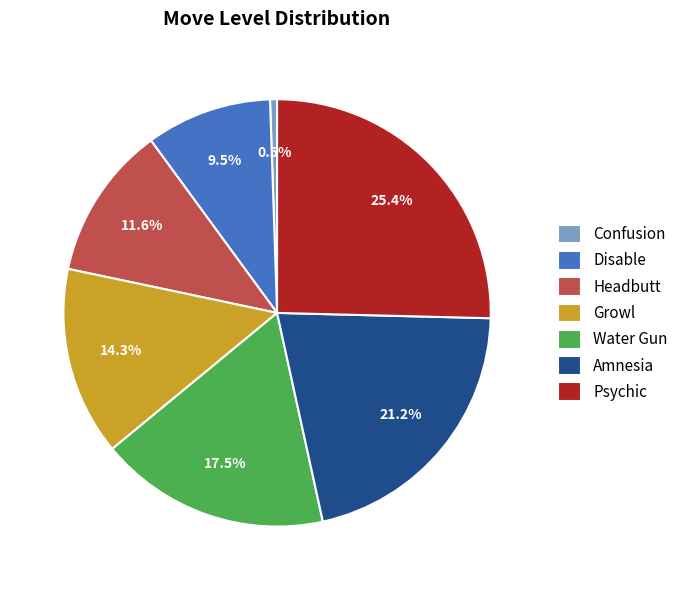

True or false: Growl accounts for 26% of the total.

False